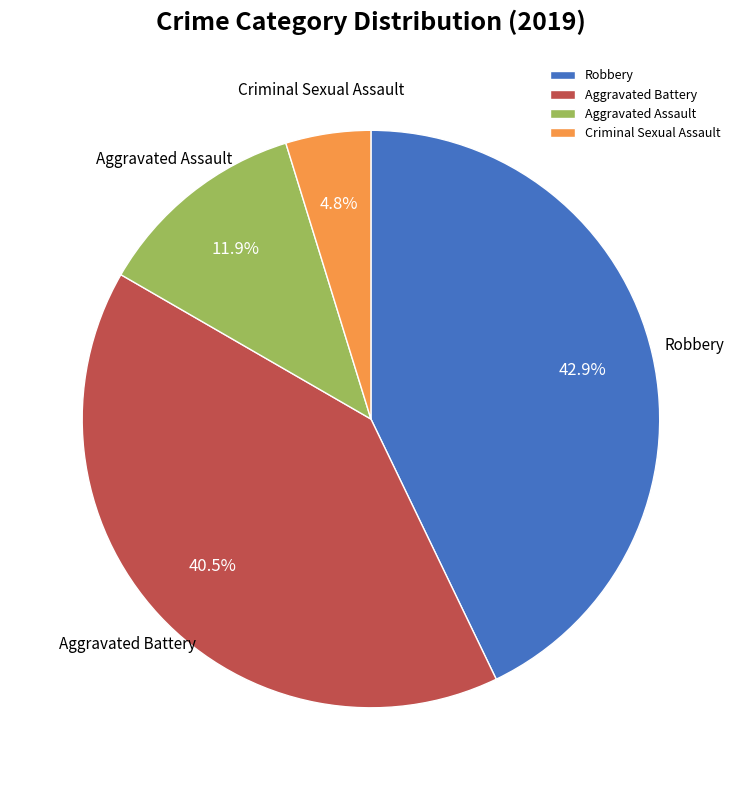

Approximately how many times larger is the value at Robbery compared to Aggravated Battery?

1.1